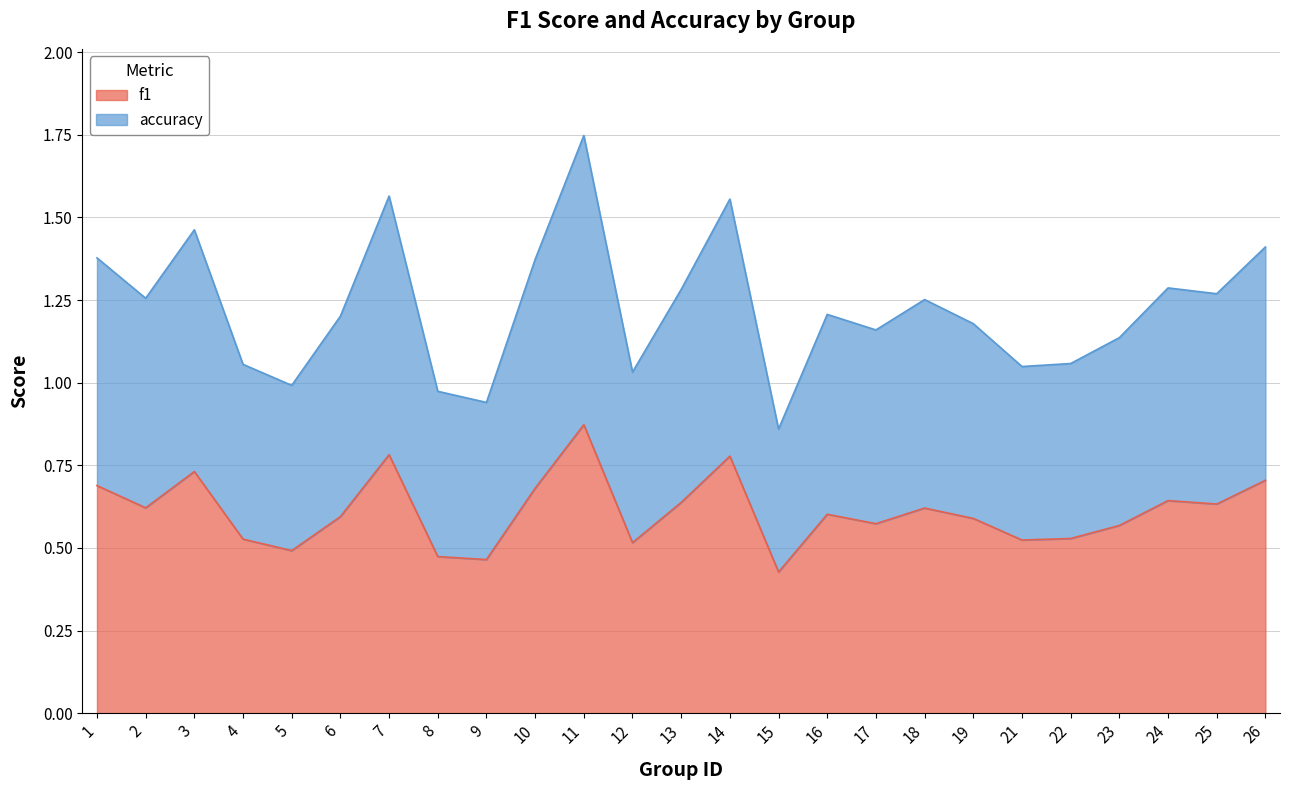

True or false: f1 has more than 0 interior local peaks.

True